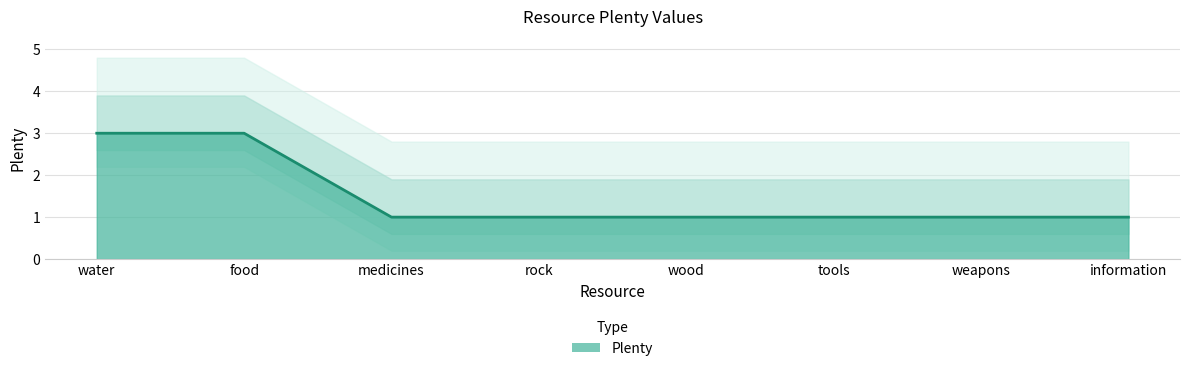

True or false: the data has more than 2 interior local peaks.

False